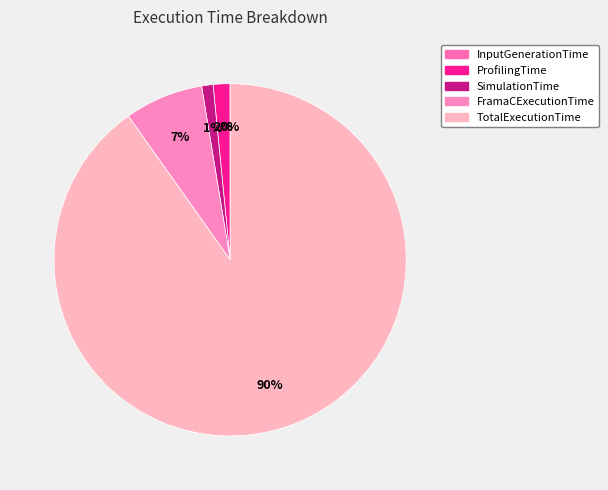

Is there any slice that represents more than half of the pie?

Yes